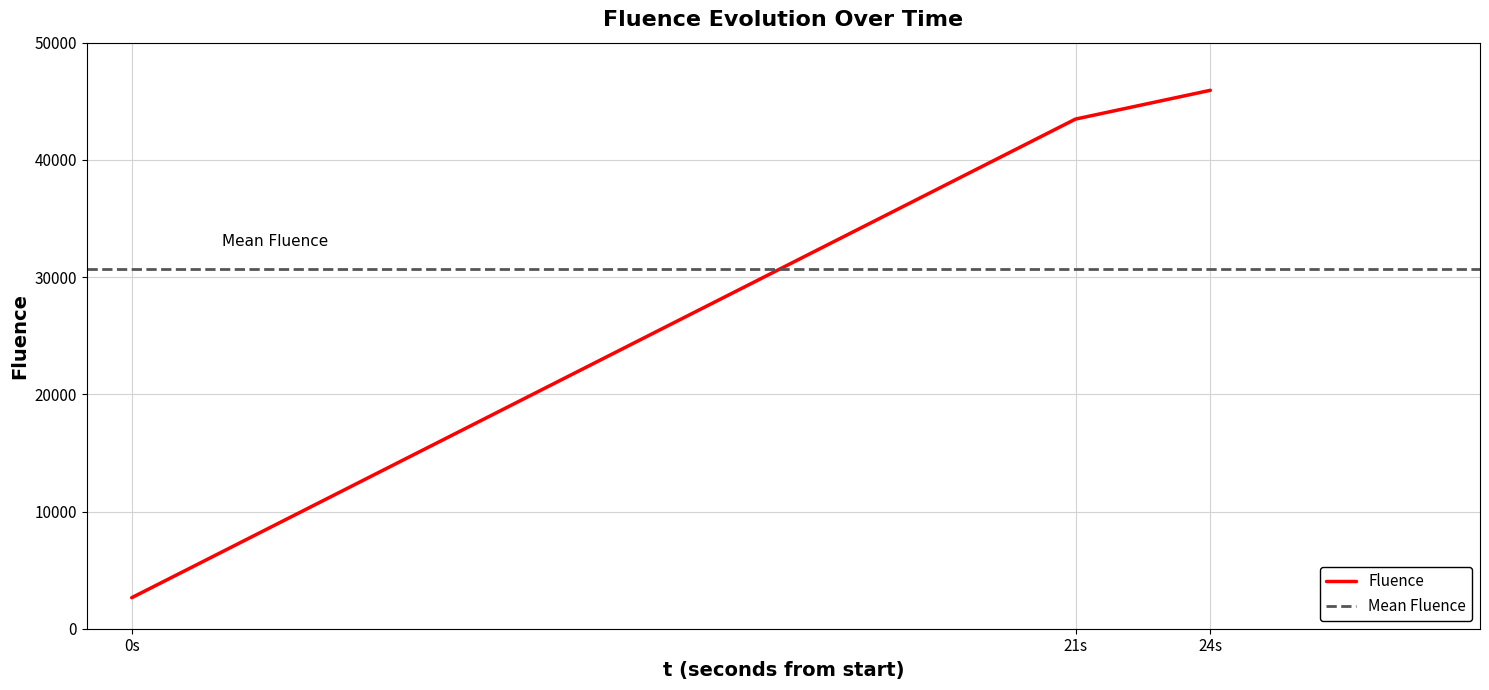

Where is Fluence nearest to the value 24292?

21s